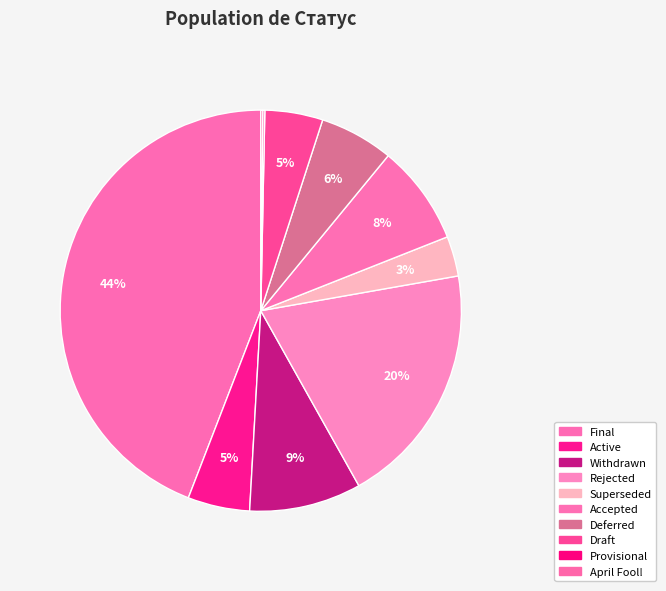

True or false: Rejected accounts for 20% of the total.

True